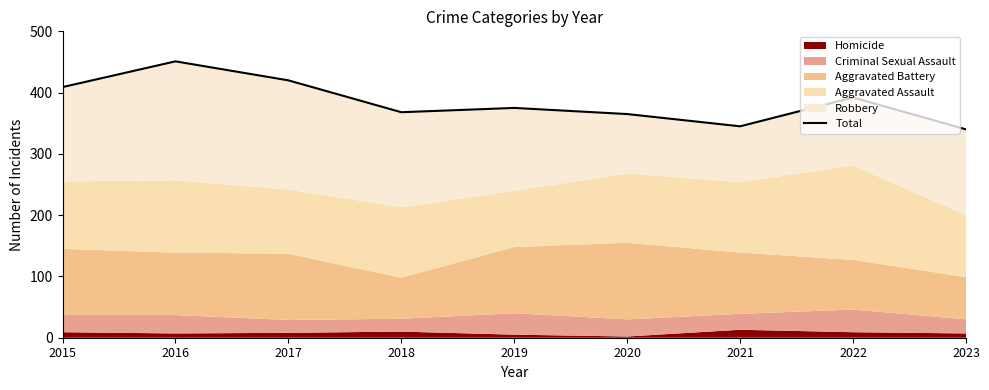

What is the value of the 6th point from the left?

365